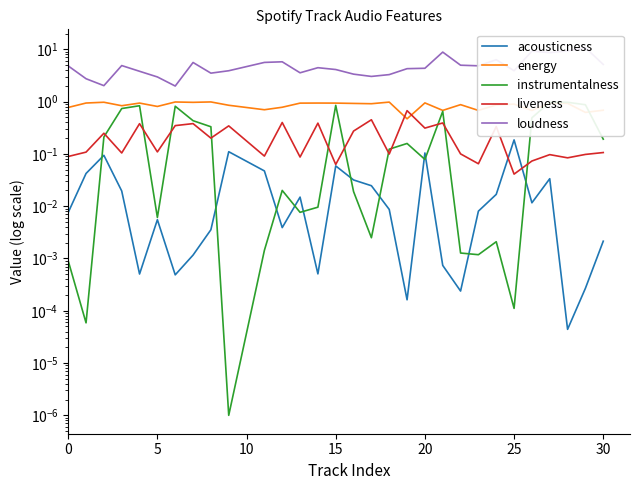

What is the average value of the loudness series?

5.0